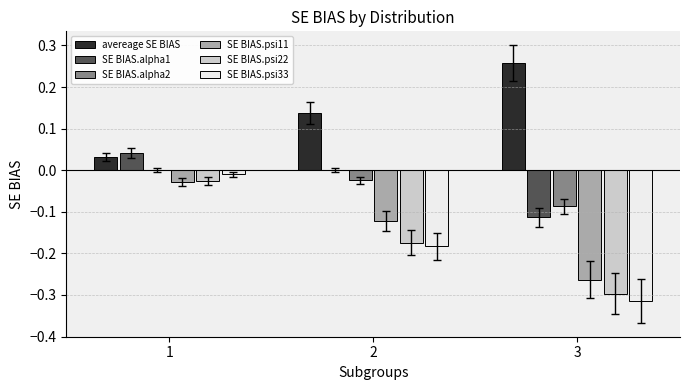

Does the chart contain stacked bars?

No